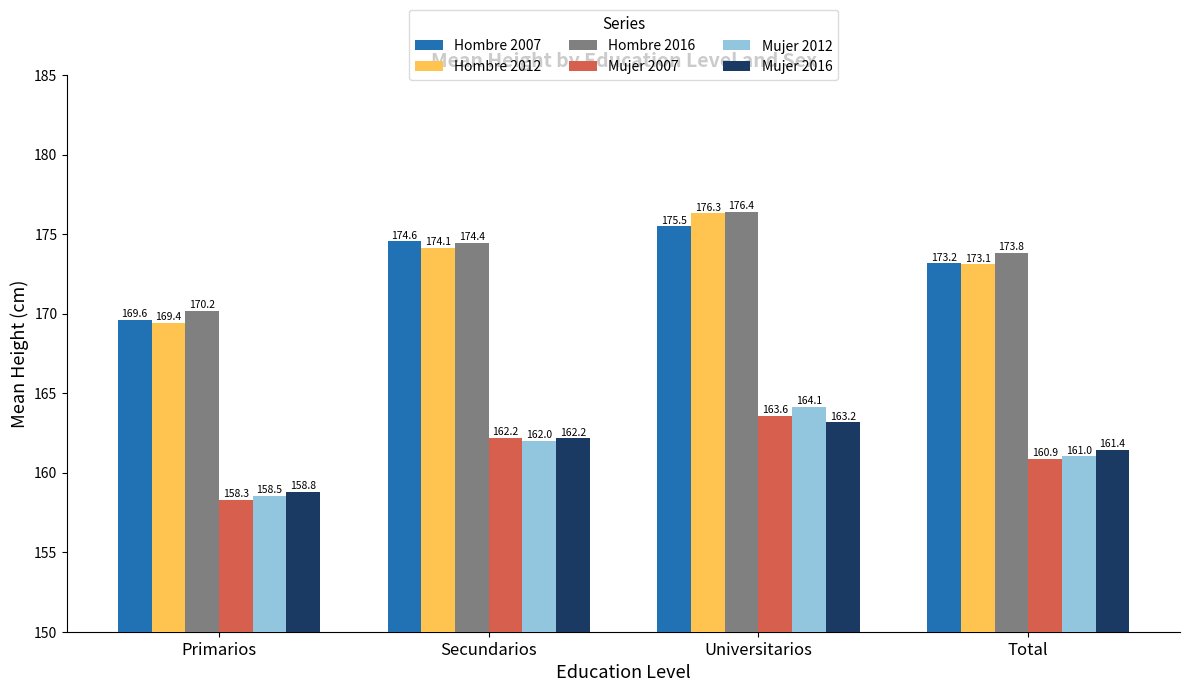

Between Primarios and Total, which series saw the biggest shift?

Hombre 2012